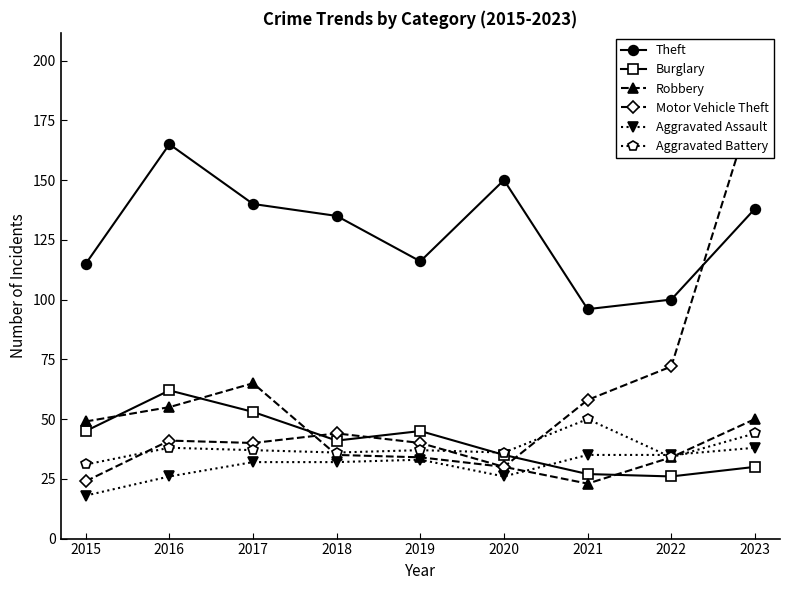

Reading right to left, transcribe all the data shown in this chart.

Theft: 138	100	96	150	116	135	140	165	115
Burglary: 30	26	27	35	45	41	53	62	45
Robbery: 50	34	23	30	34	35	65	55	49
Motor Vehicle Theft: 184	72	58	30	40	44	40	41	24
Aggravated Assault: 38	35	35	26	33	32	32	26	18
Aggravated Battery: 44	34	50	36	37	36	37	38	31